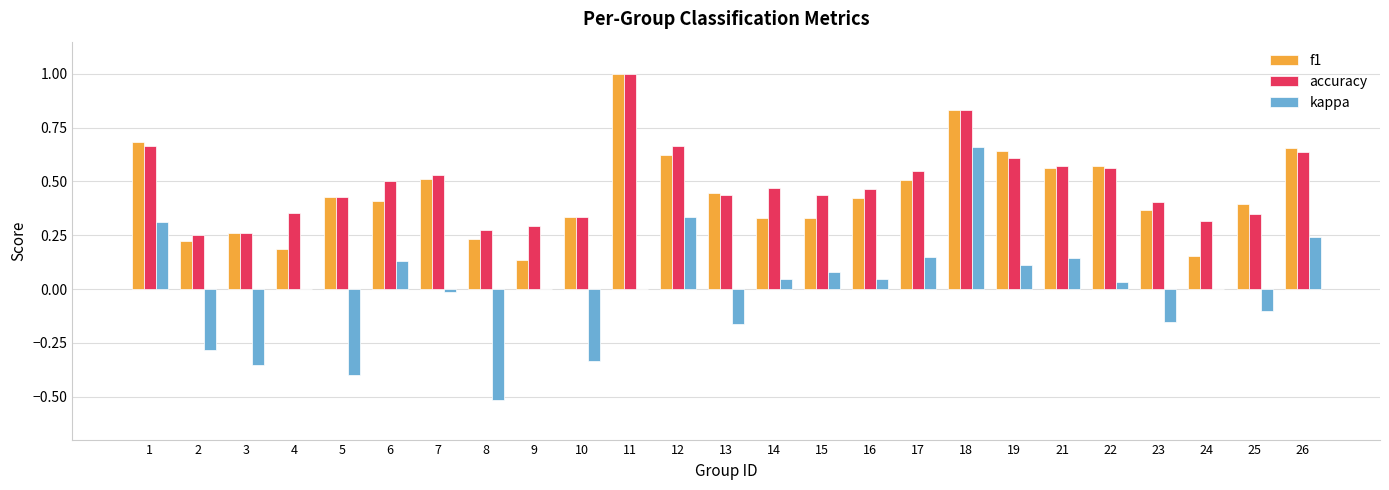

How many groups of bars are there?

25